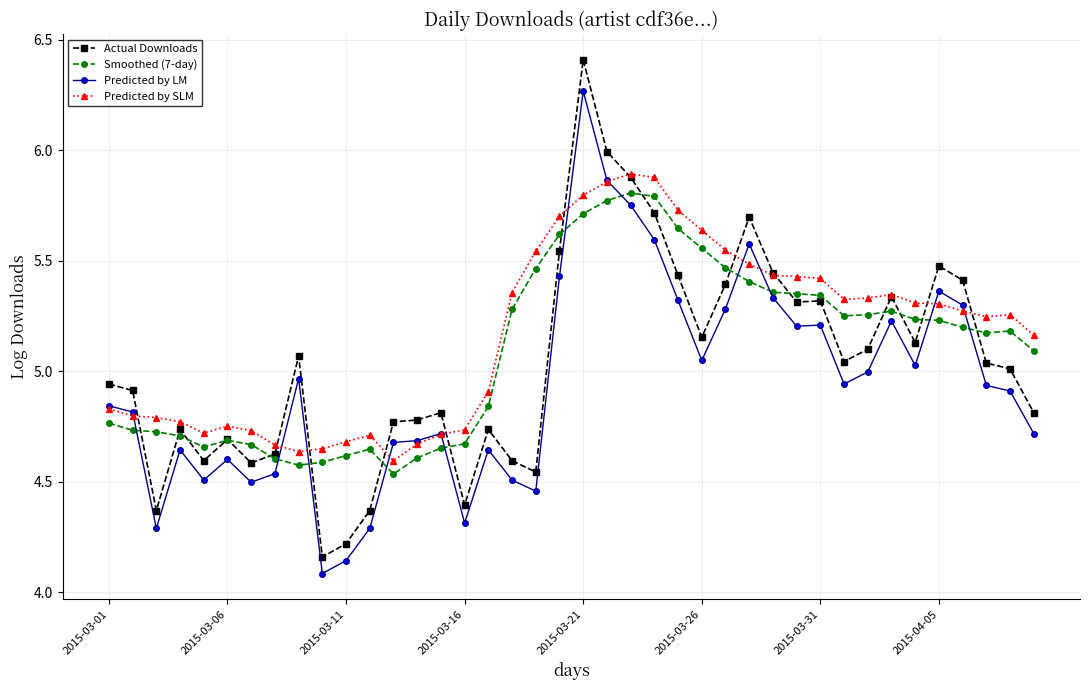

Which series has the widest spread of values?

Actual Downloads